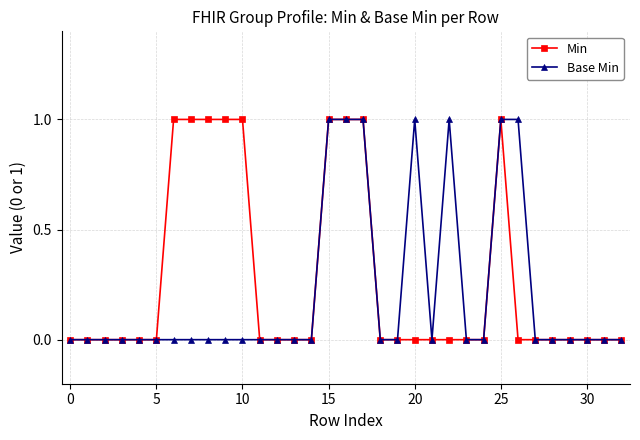

True or false: Min has more than 0 points higher than both neighbors.

True